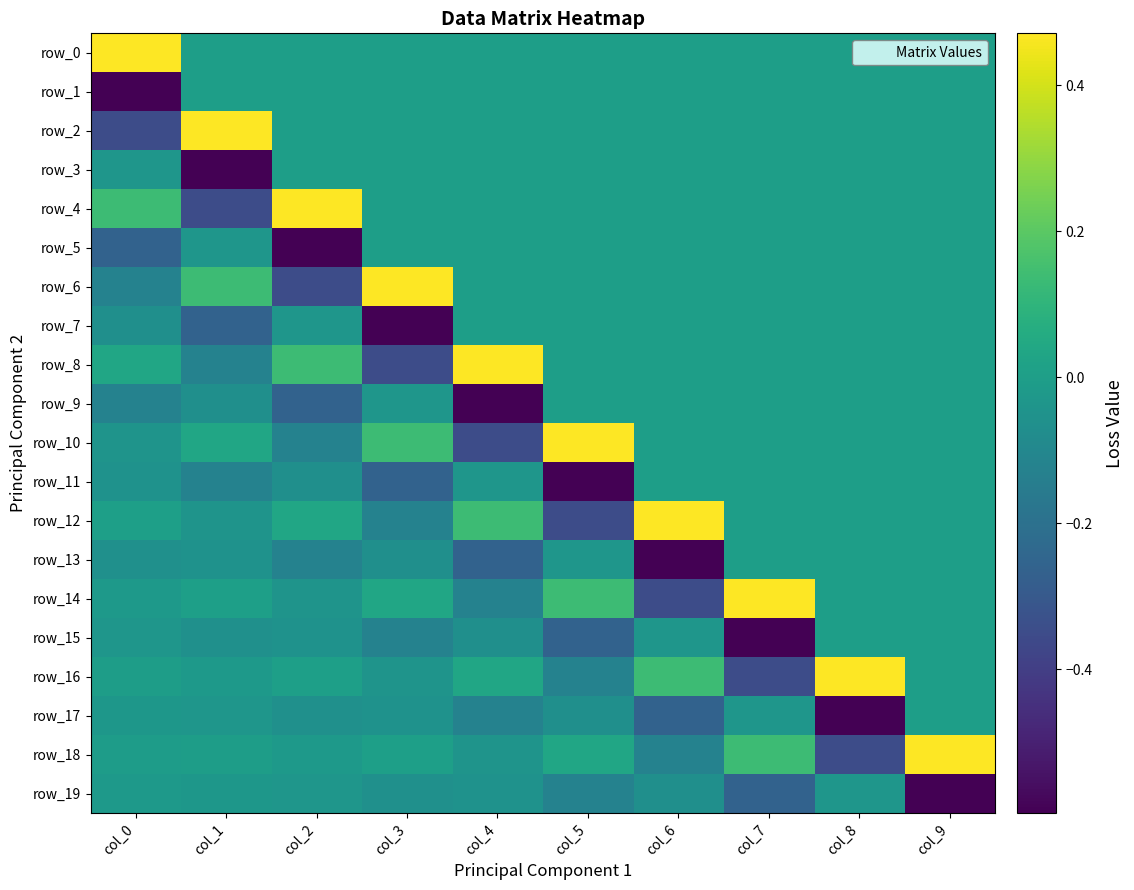

Which category has the lowest value in the row_14 series?

col_6